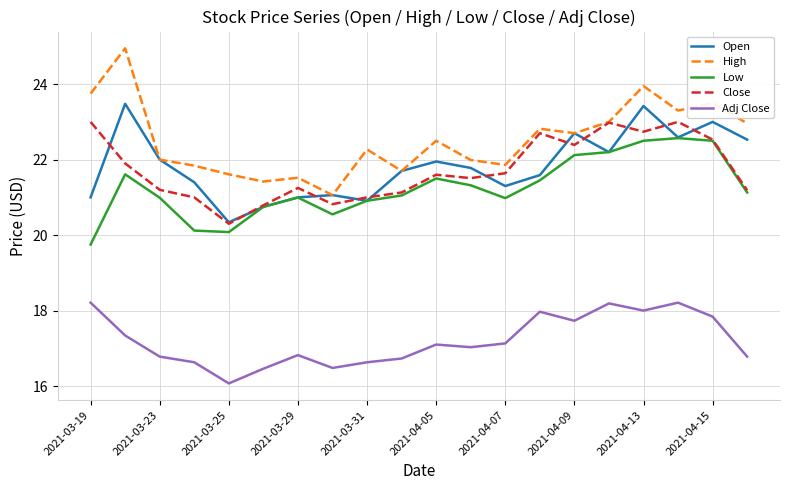

List the series in order of their peak value, highest first.

High, Open, Close, Low, Adj Close